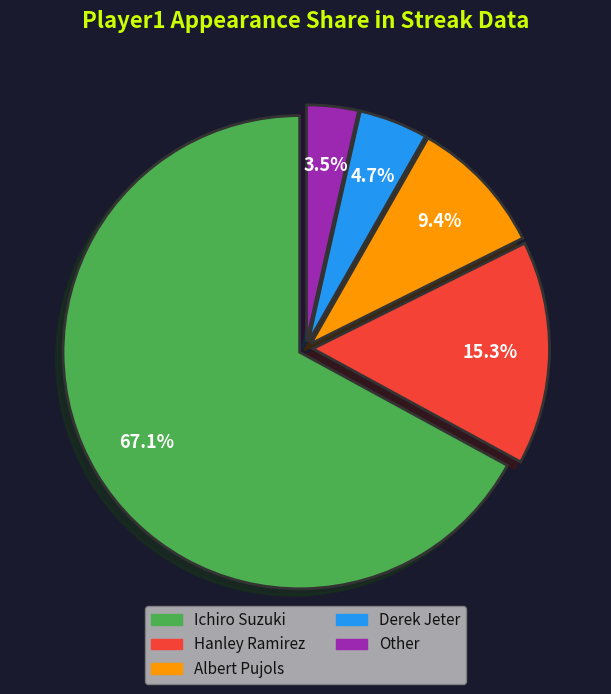

To the nearest percent, what percentage of the pie is Derek Jeter?

5%